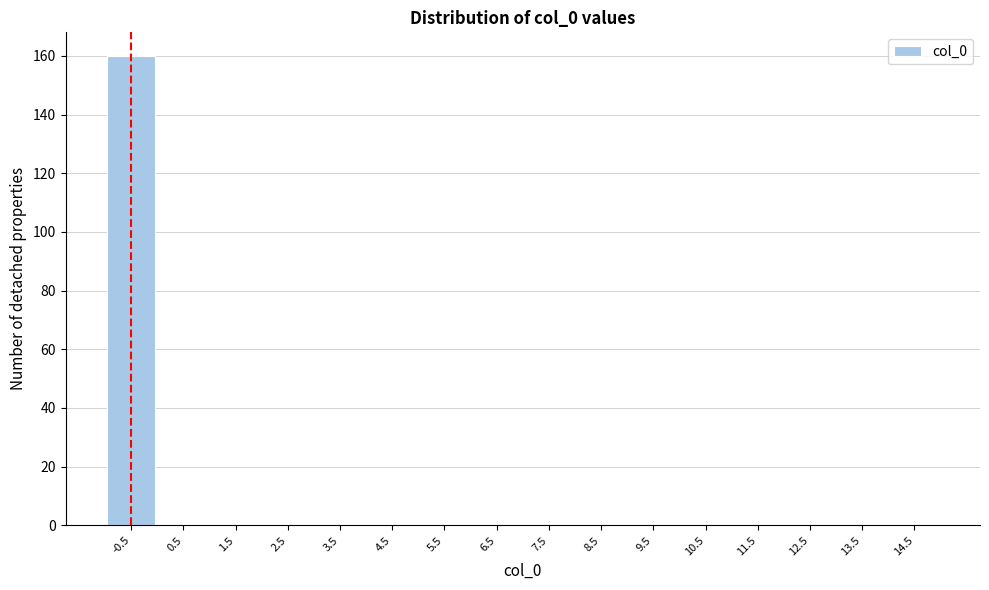

Reading right to left, extract all data points from this chart.

14.5=0	13.5=0	12.5=0	11.5=0	10.5=0	9.5=0	8.5=0	7.5=0	6.5=0	5.5=0	4.5=0	3.5=0	2.5=0	1.5=0	0.5=0	-0.5=160